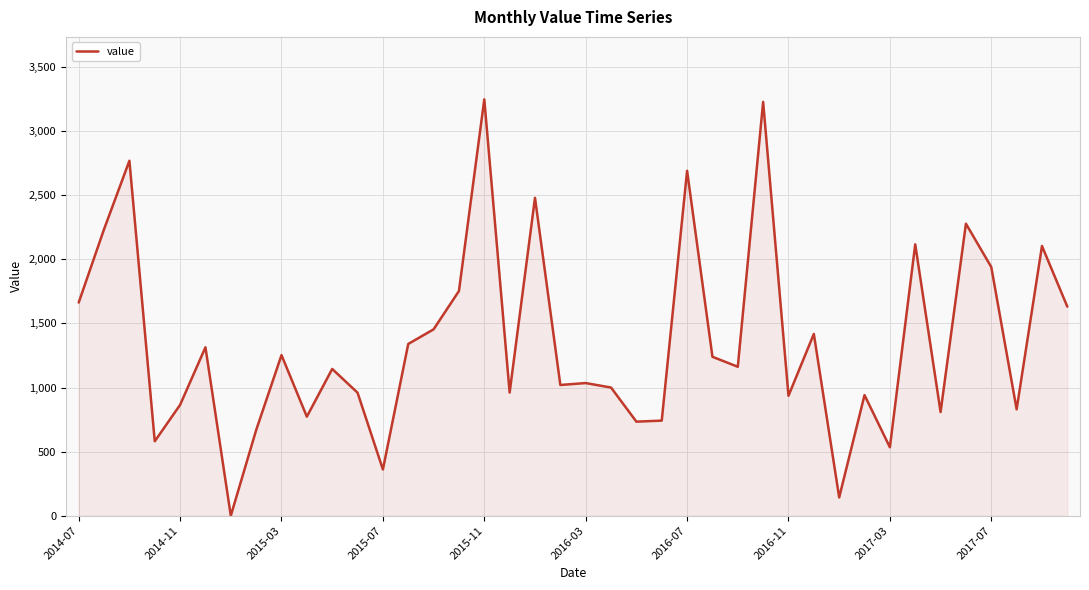

What is the greatest value displayed?

3248